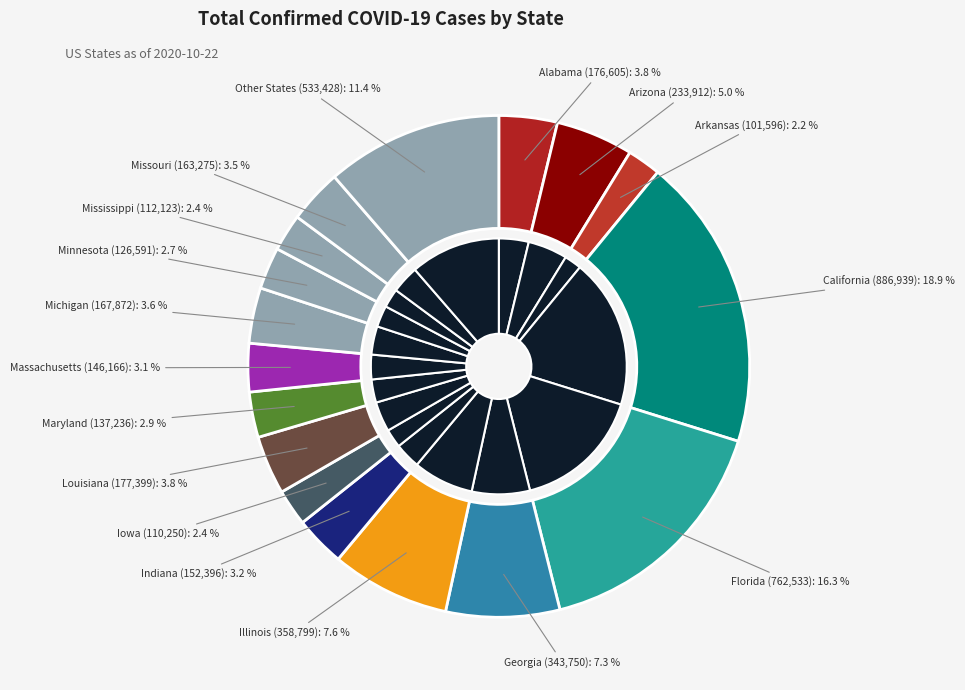

What percentage is the Michigan slice, to the nearest percent?

4%